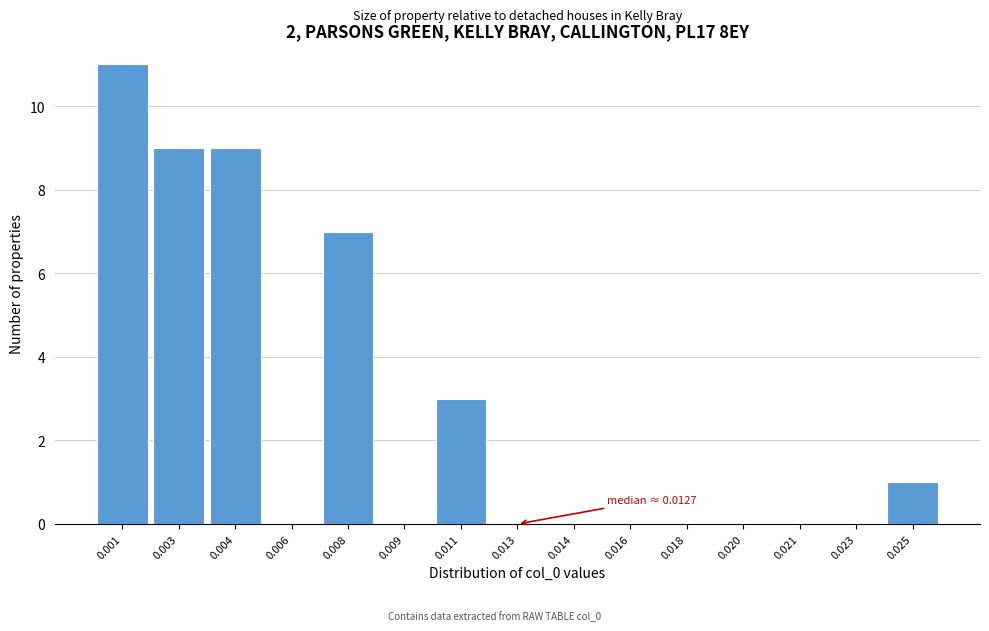

Reading left to right, list all the values displayed in this chart.

0.001=11	0.003=9	0.004=9	0.006=0	0.008=7	0.009=0	0.011=3	0.013=0	0.014=0	0.016=0	0.018=0	0.020=0	0.021=0	0.023=0	0.025=1